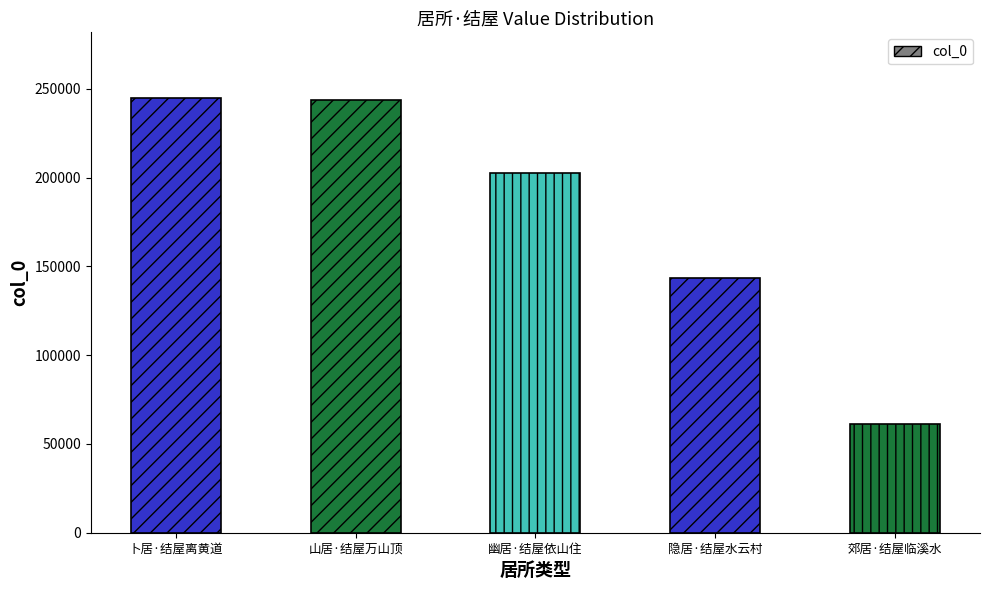

What is the value of the 4th bar from the left?

143206